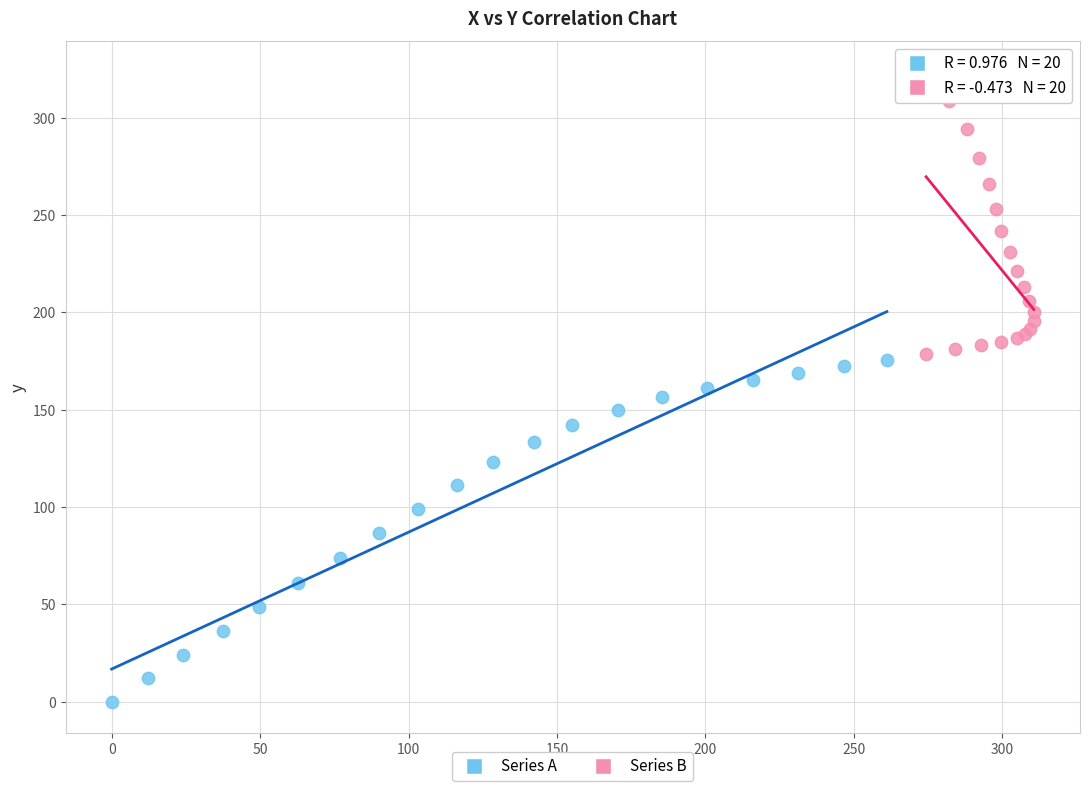

Which series has the widest spread of Y values?

Series A